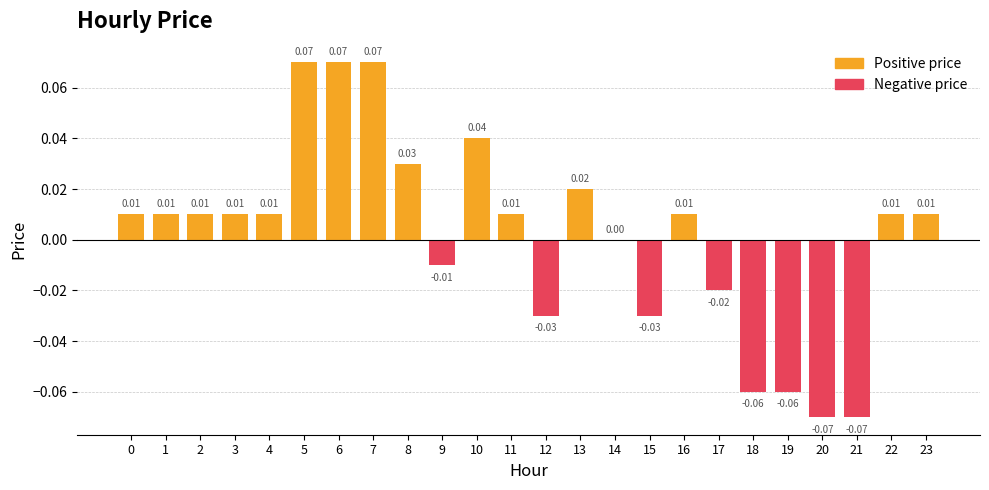

Is the value of Positive price at 2 greater than the value of Negative price at 5?

Yes